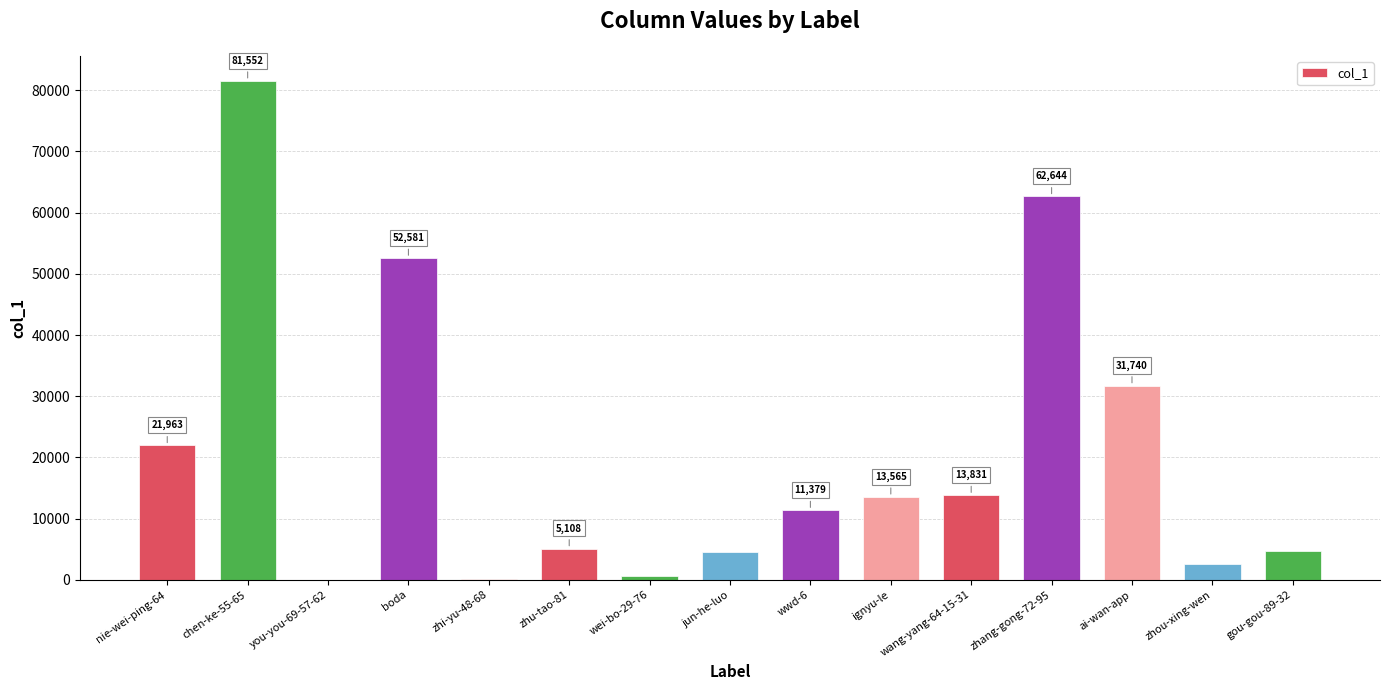

Approximately how many times larger is the value at zhang-gong-72-95 compared to zhou-xing-wen?

23.9